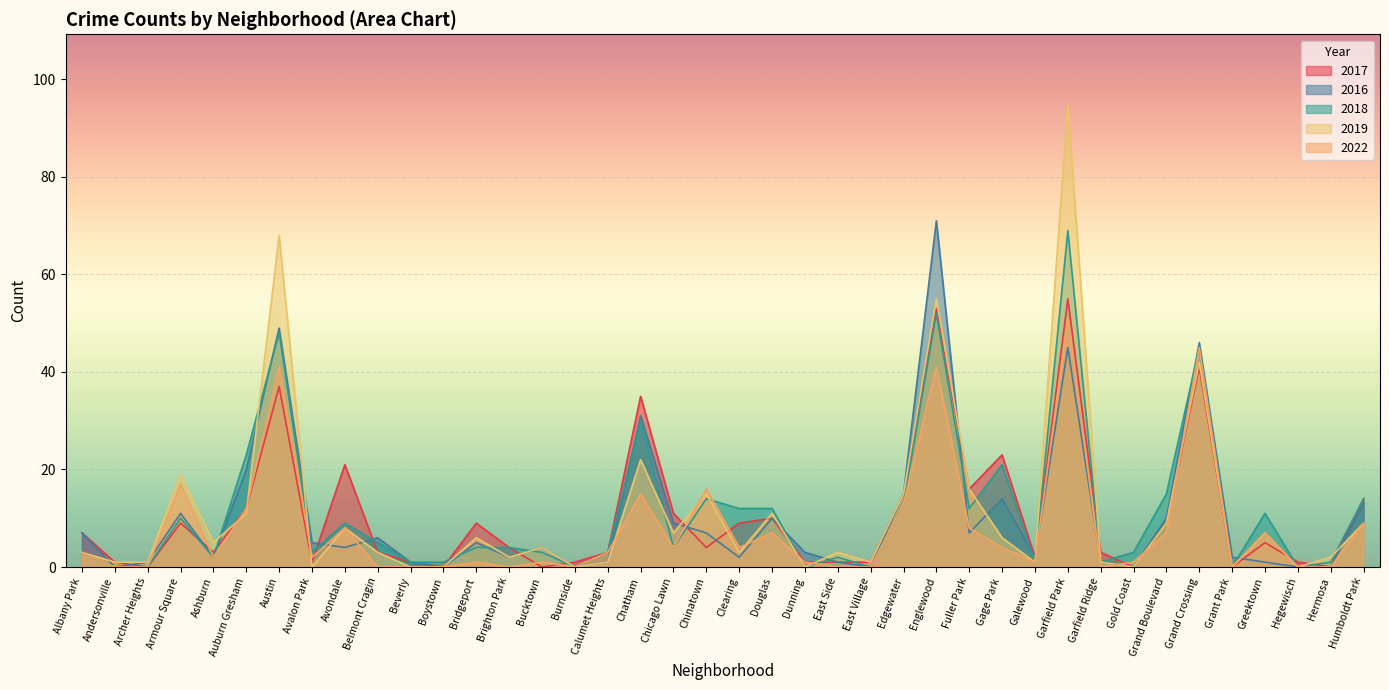

In 2016, how many points are lower than both neighbors (excluding endpoints)?

11